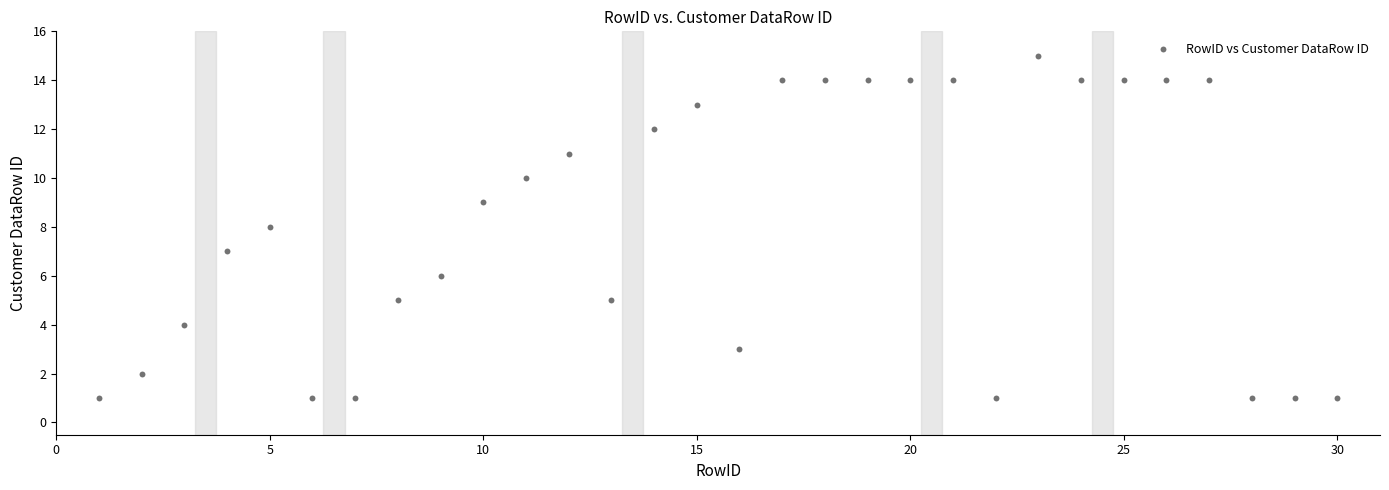

What is the range of X values (max minus min)?

29